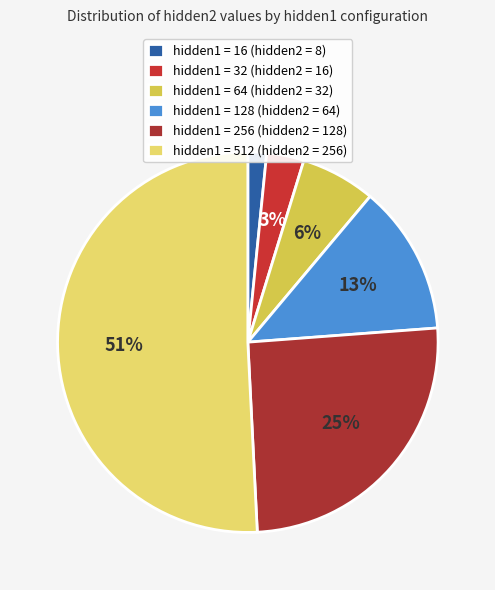

Is there any slice that represents more than half of the pie?

Yes